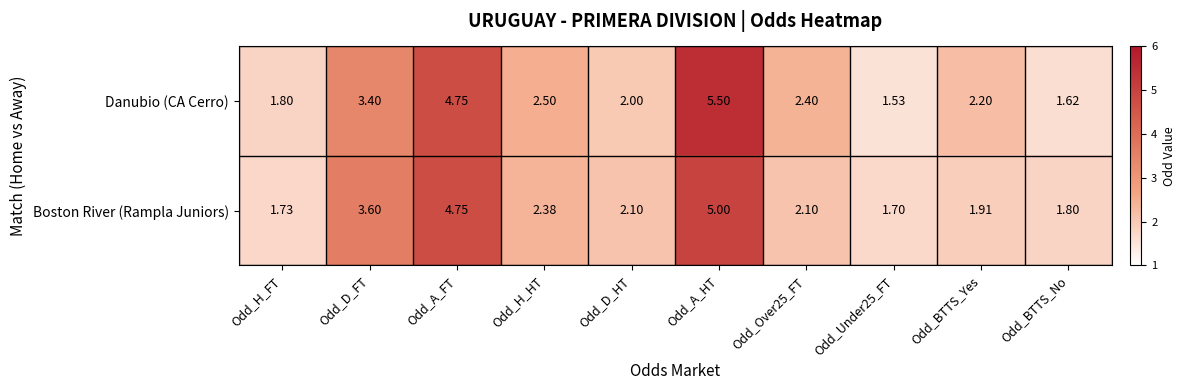

Which series has the widest spread of values?

Danubio (CA Cerro)